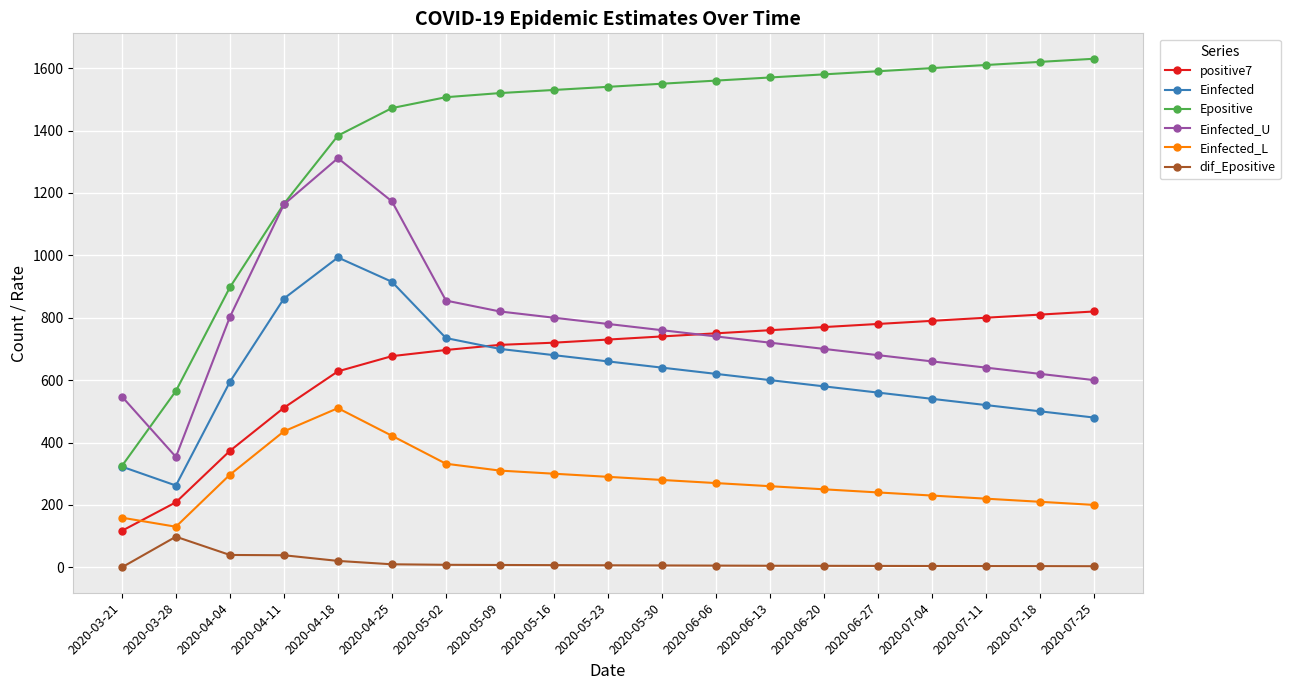

Which series has the largest total across all categories?

Epositive